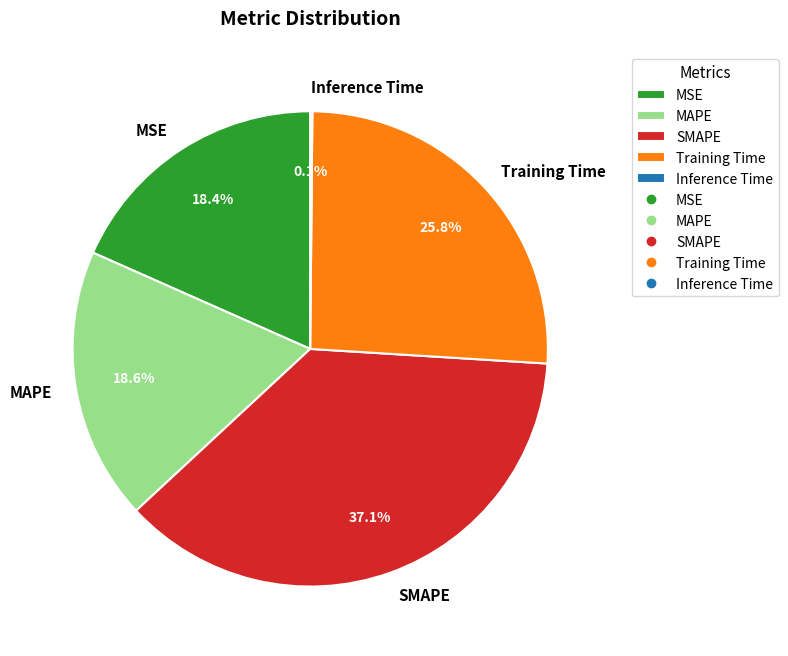

What is the largest slice in the pie chart?

SMAPE